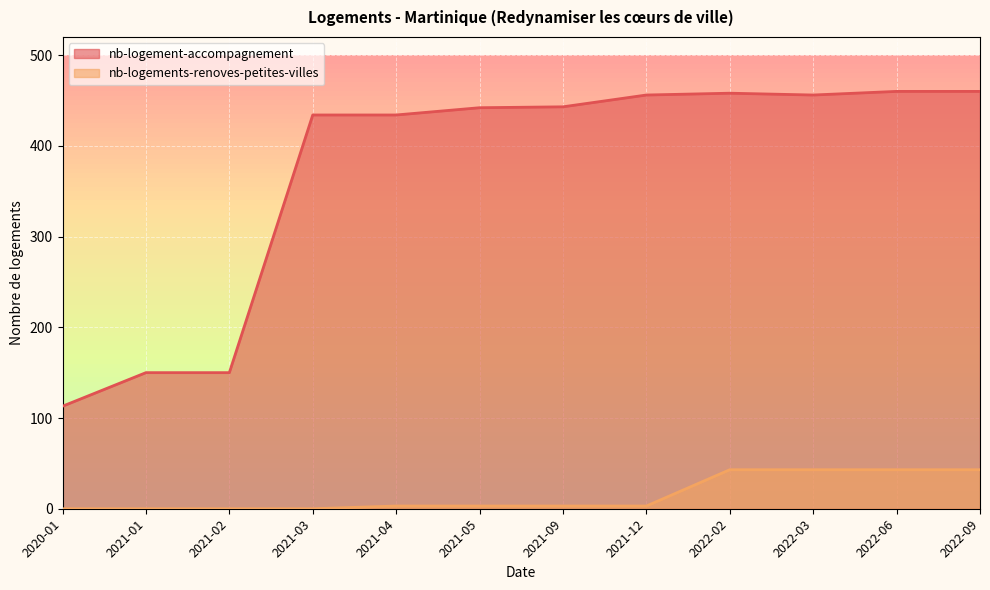

How many data points in nb-logement-accompagnement are less than 443?

6